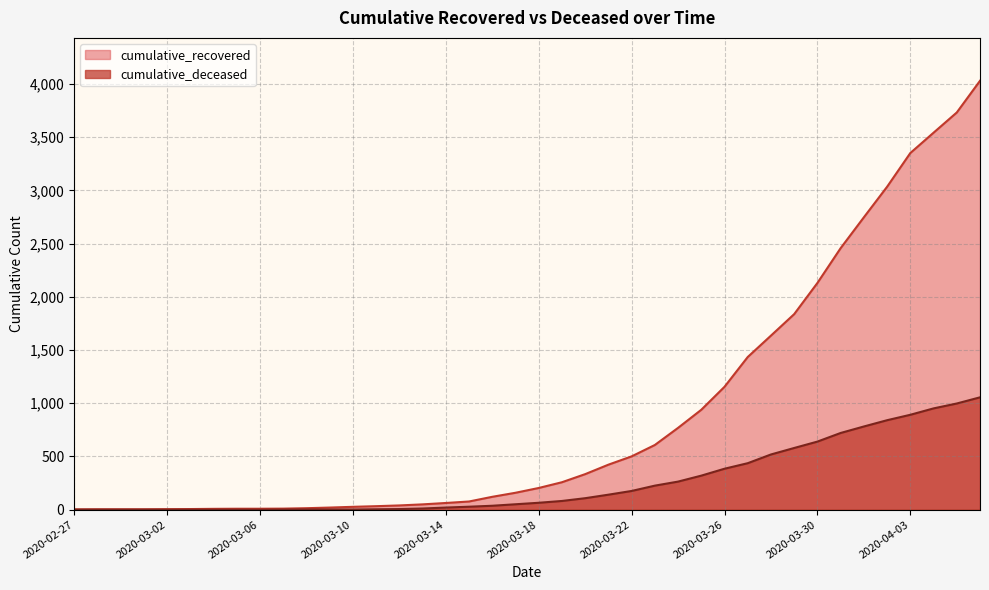

Which series has the widest spread of values?

cumulative_recovered